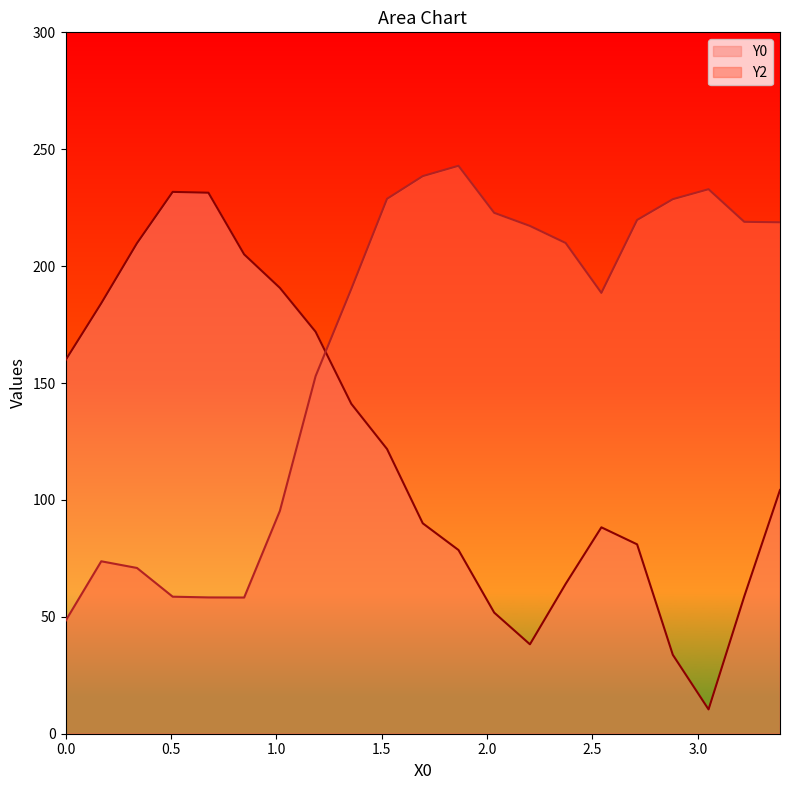

What are all the series names shown in the legend?

Y0, Y2